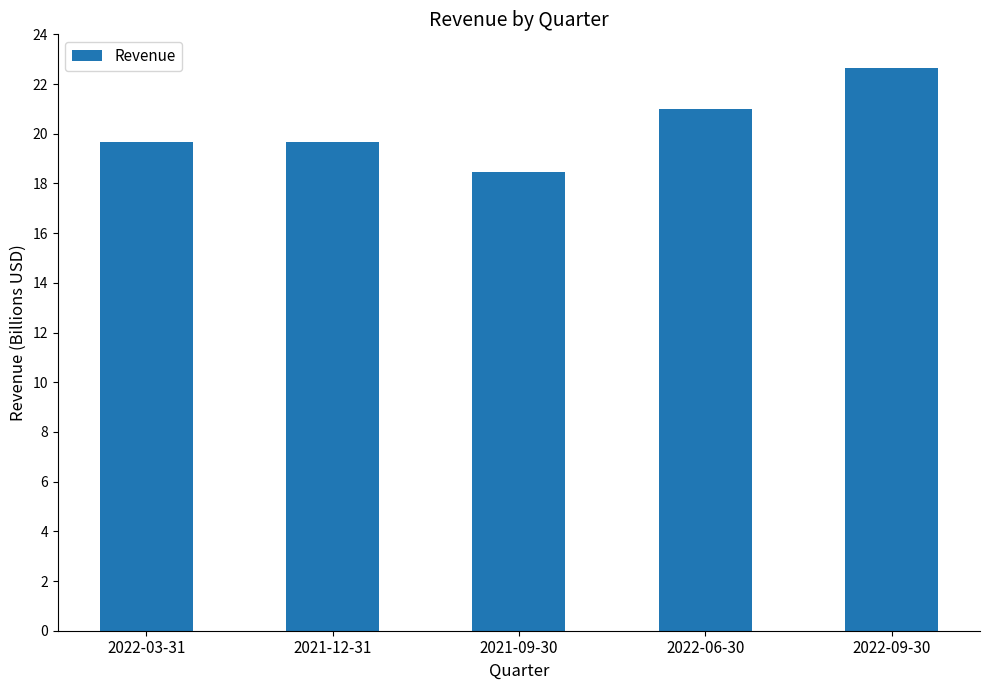

Does the chart contain any negative values?

No